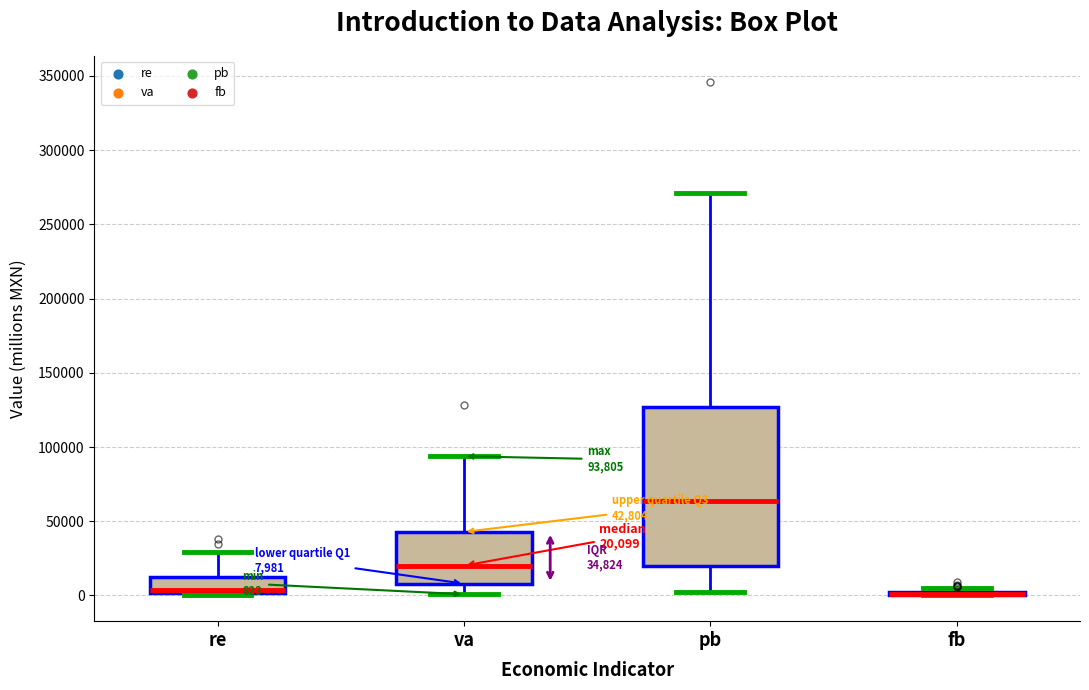

Comparing the boxes themselves (not the whiskers), which one is the tallest?

pb